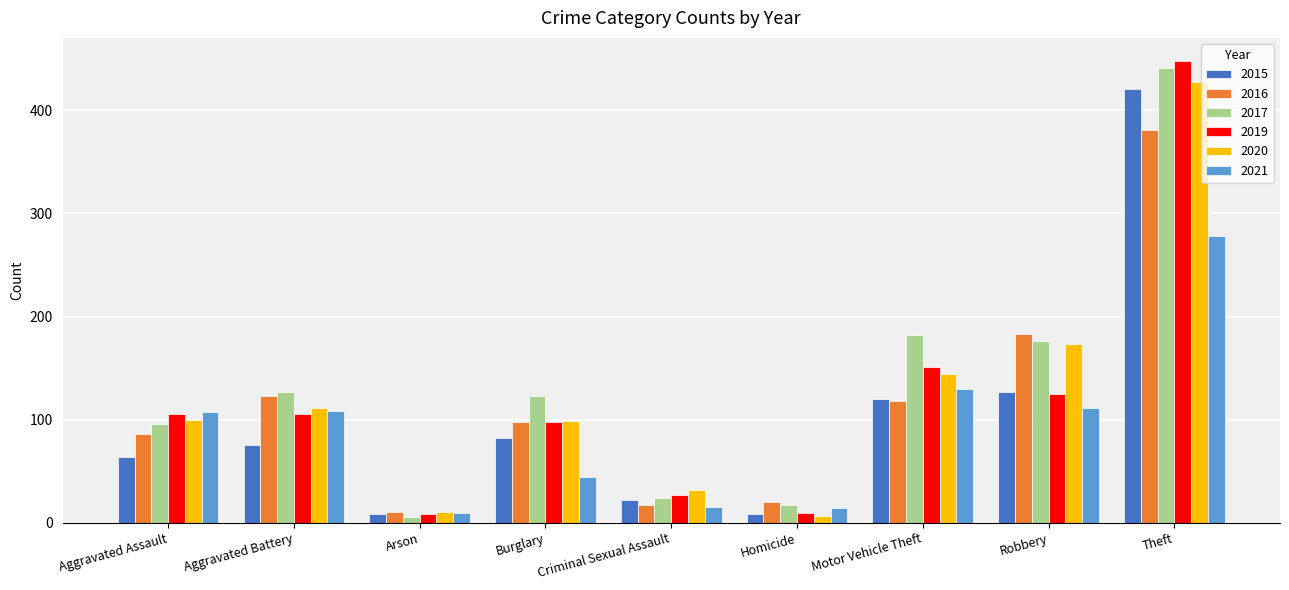

Rank the series by their maximum value, from lowest to highest.

2021, 2016, 2015, 2020, 2017, 2019